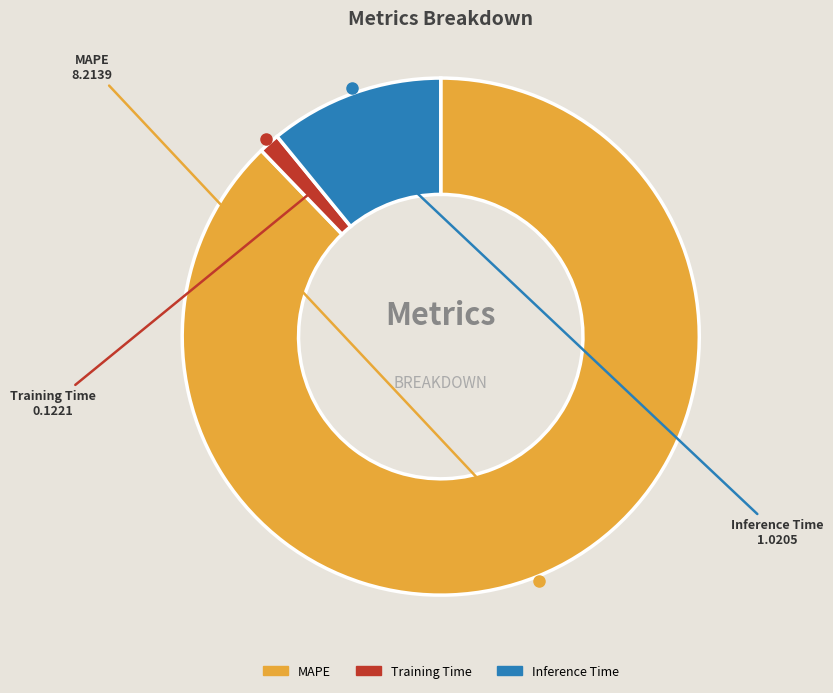

Which slice is the largest?

MAPE